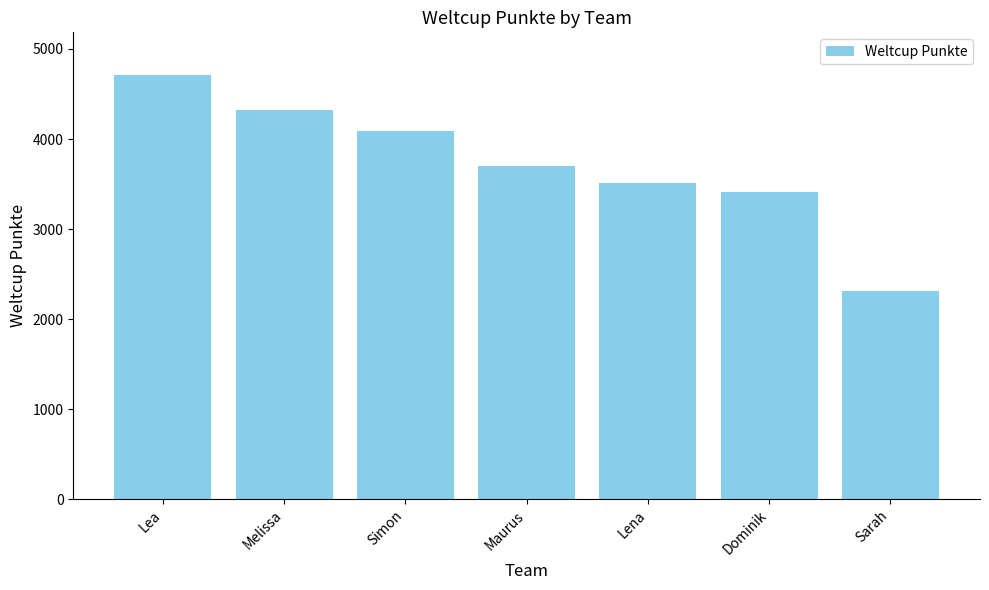

Does the chart contain any negative values?

No